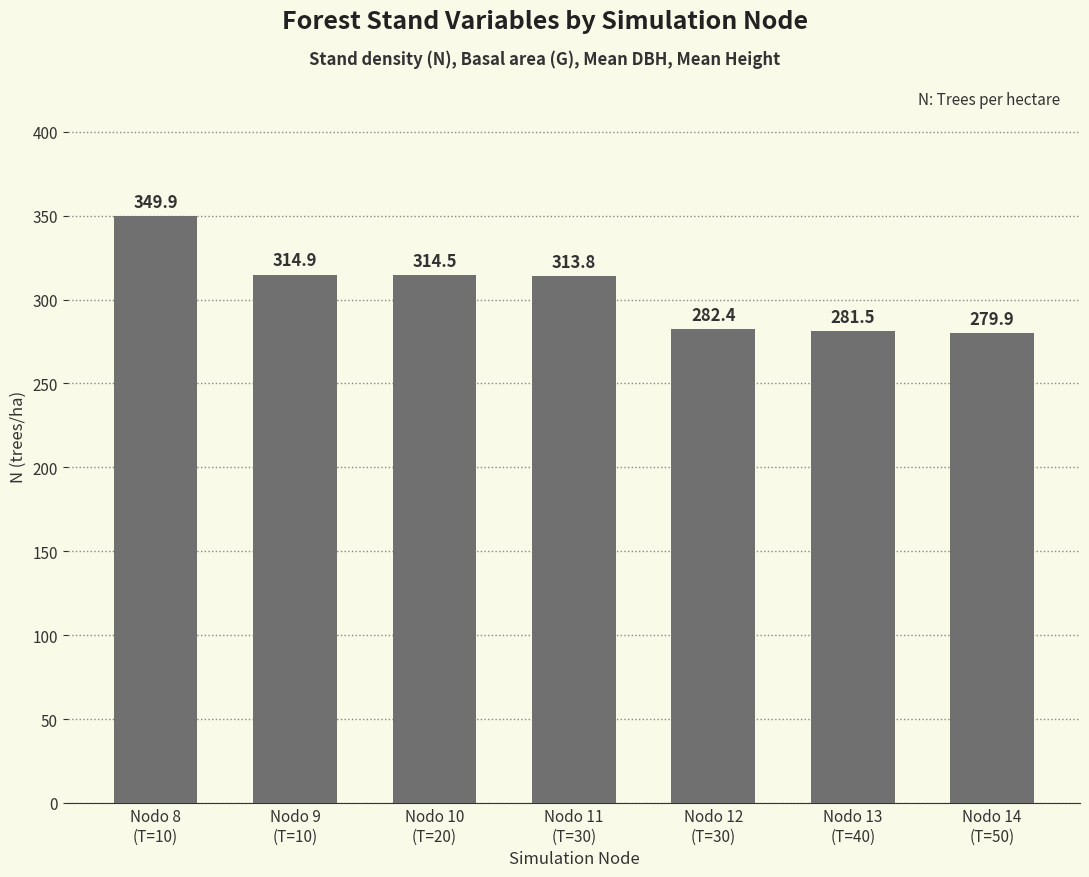

What is the greatest value displayed?

349.9